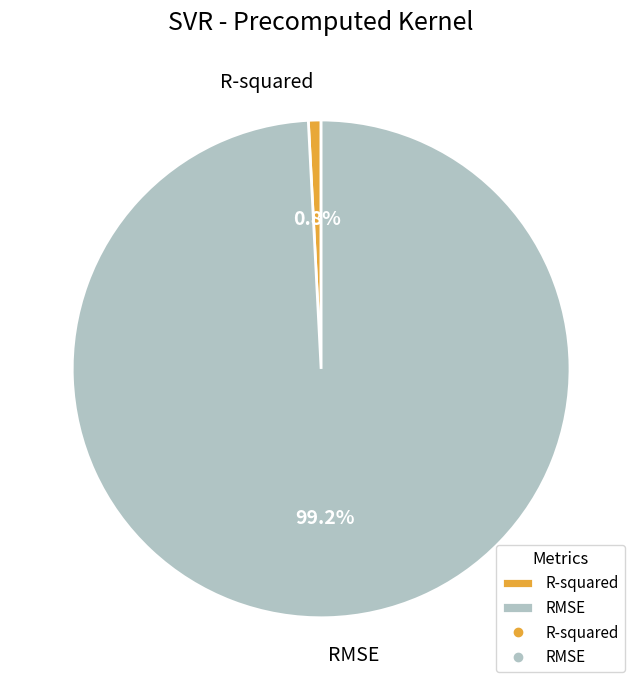

True or false: R-squared accounts for 15% of the total.

False